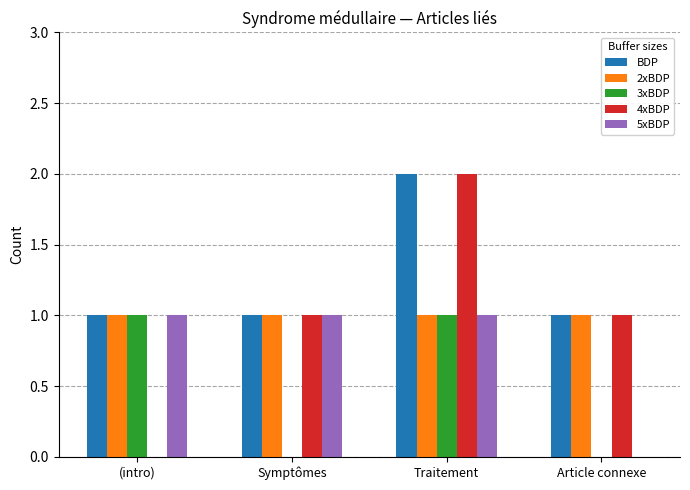

The 2xBDP series shows 1 at Article connexe. True or false?

True